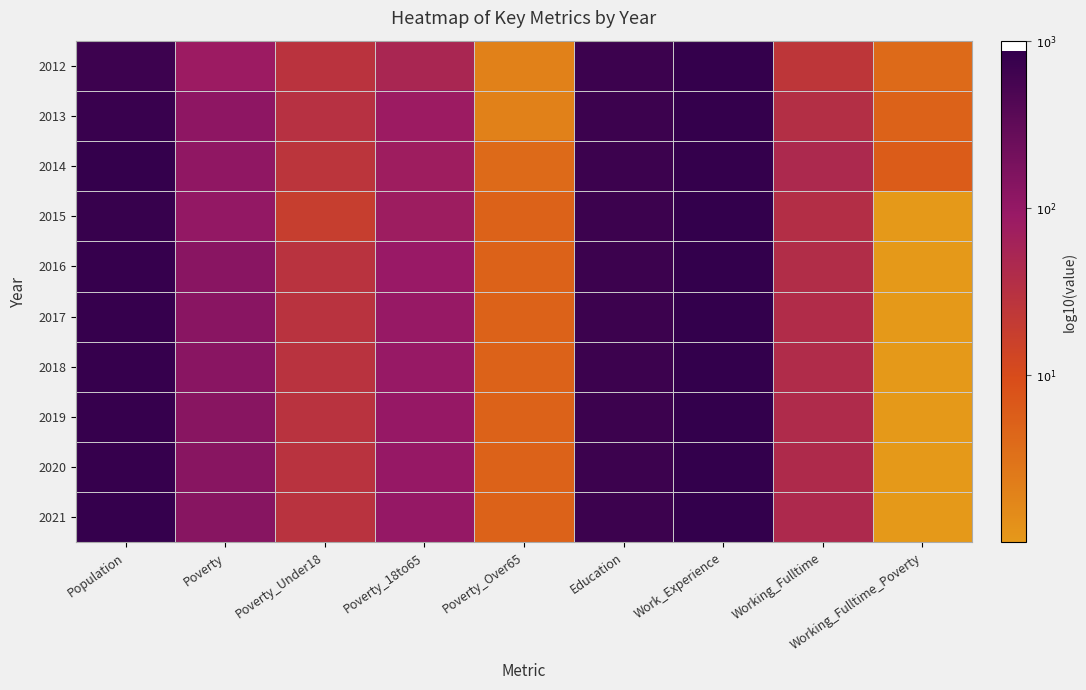

Which category has the highest value across all series?

Work_Experience